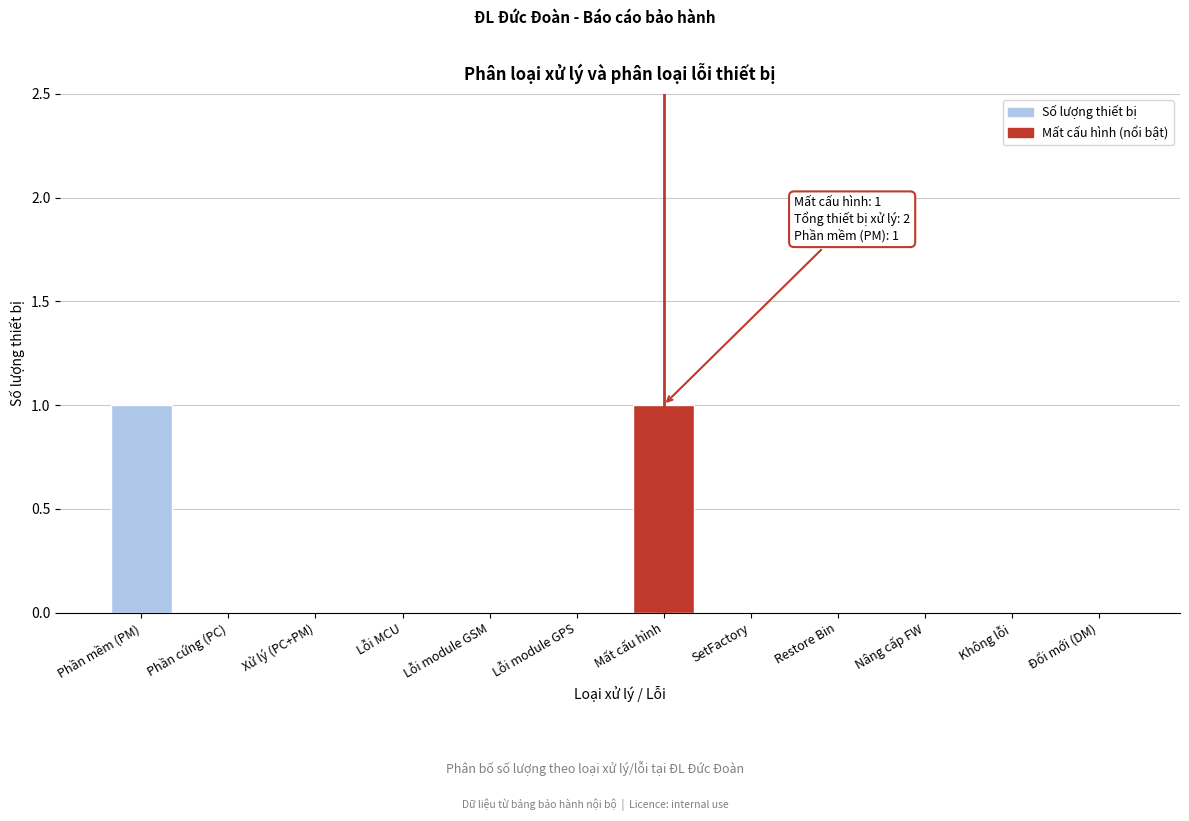

Reading right to left, what are all the values shown in this chart?

Đổi mới (DM)=0	Không lỗi=0	Nâng cấp FW=0	Restore Bin=0	SetFactory=0	Mất cấu hình=1	Lỗi module GPS=0	Lỗi module GSM=0	Lỗi MCU=0	Xử lý (PC+PM)=0	Phần cứng (PC)=0	Phần mềm (PM)=1